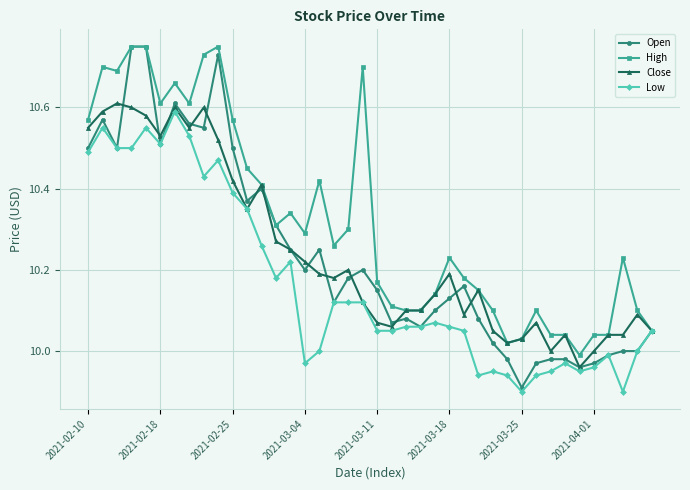

True or false: Close has more than 1 interior local peaks.

True